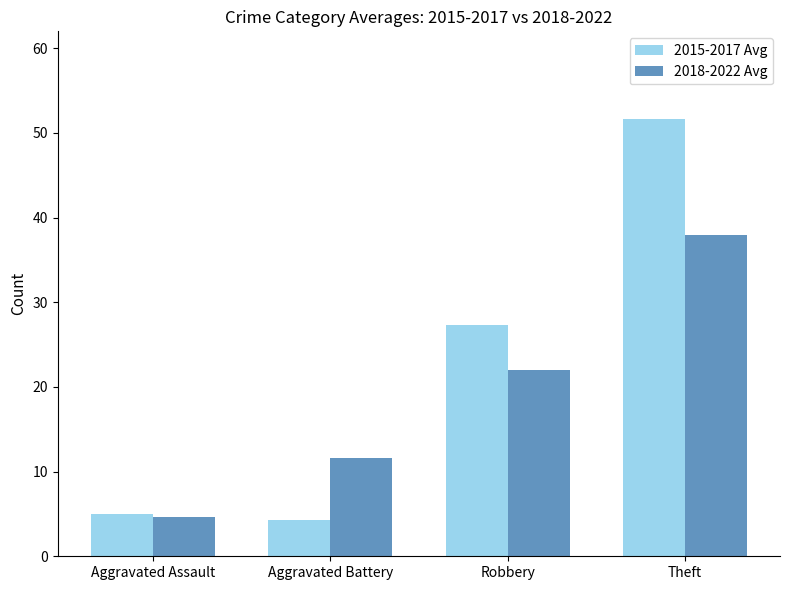

What is the spread (max minus min) of values at Theft?

13.7